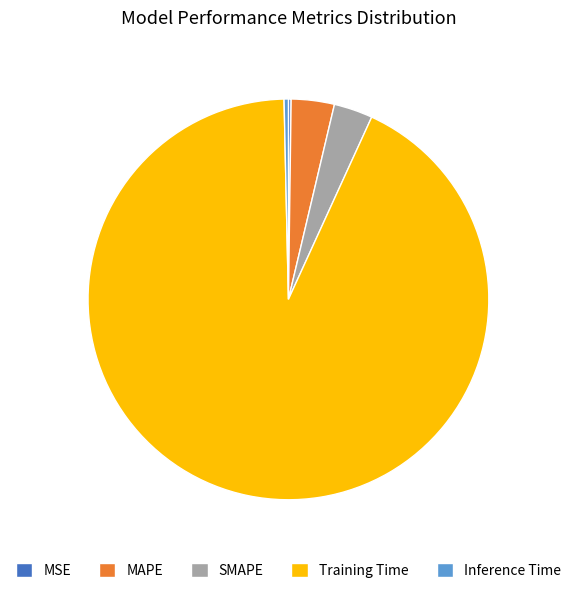

Is the sum of SMAPE and Training Time greater than half?

Yes